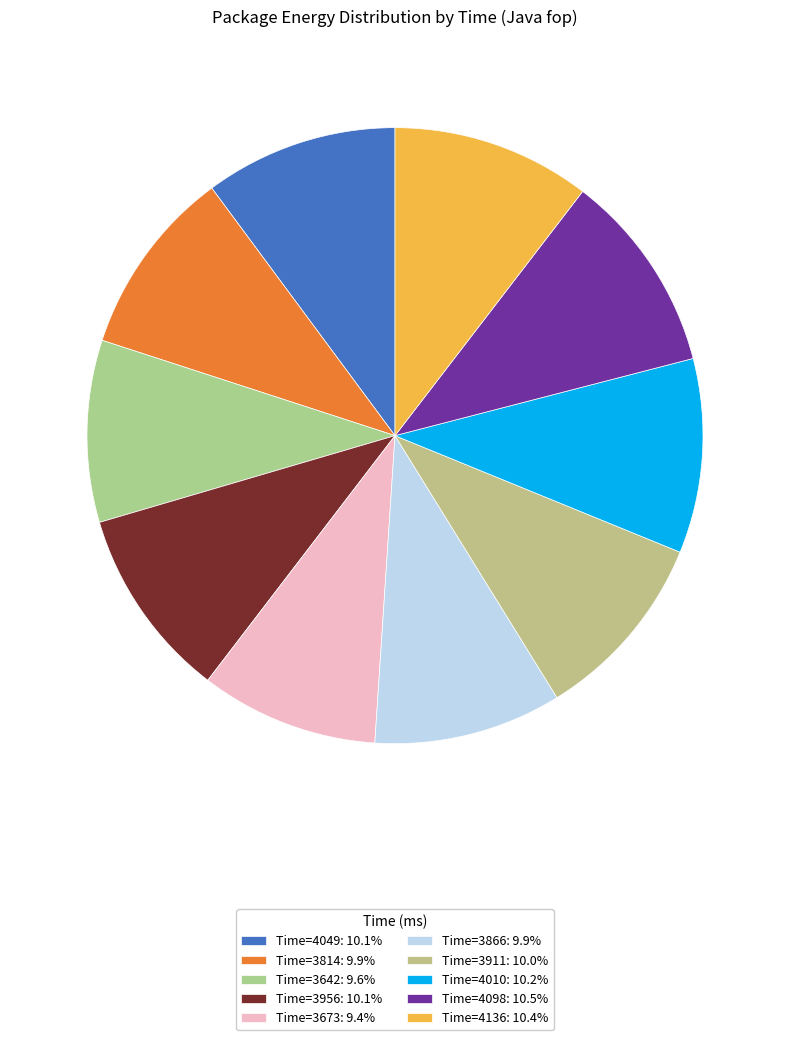

Count the number of slices in the pie.

10